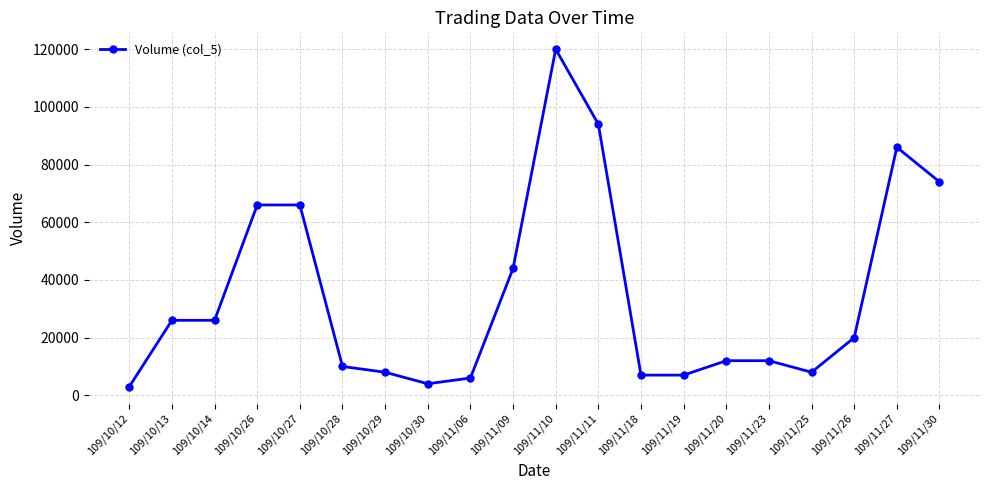

Reading left to right, list all the values displayed in this chart.

109/10/12=3000	109/10/13=26000	109/10/14=26000	109/10/26=66000	109/10/27=66000	109/10/28=10000	109/10/29=8000	109/10/30=4000	109/11/06=6000	109/11/09=44000	109/11/10=120000	109/11/11=94000	109/11/18=7000	109/11/19=7000	109/11/20=12000	109/11/23=12000	109/11/25=8000	109/11/26=20000	109/11/27=86000	109/11/30=74000